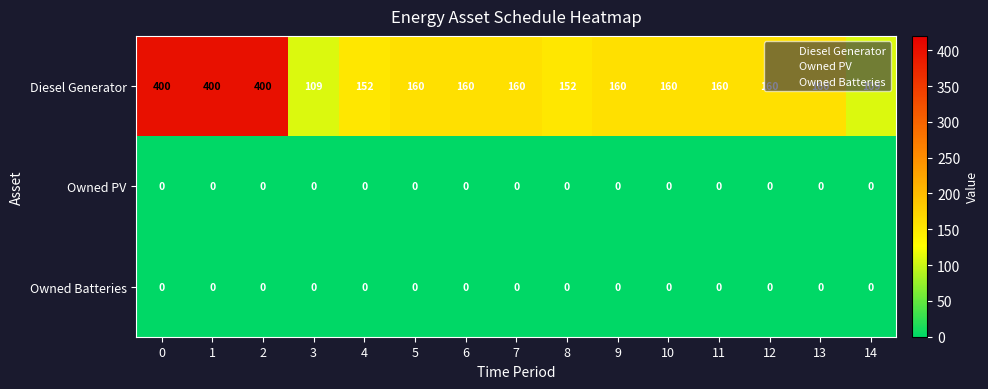

The value of Owned Batteries at 8 is 0. True or false?

True